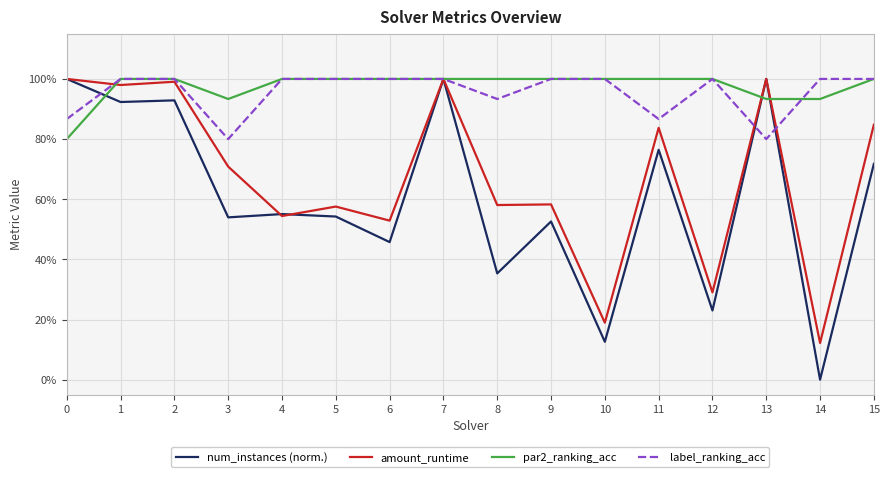

The num_instances (norm.) series shows 1.5 at 1. True or false?

False